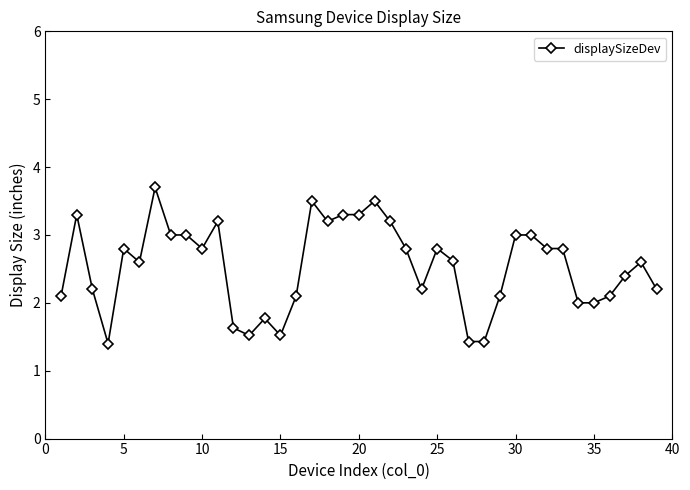

True or false: the data has more than 1 interior local peaks.

True